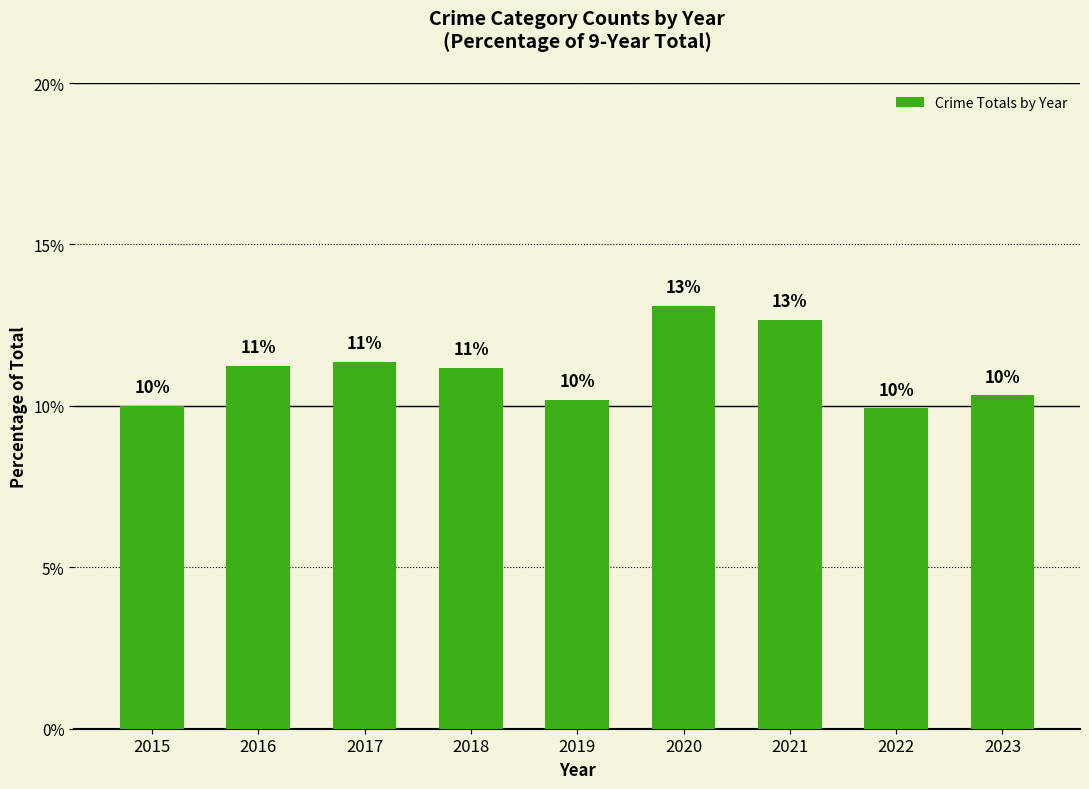

At which label does the data first exceed 11?

2016